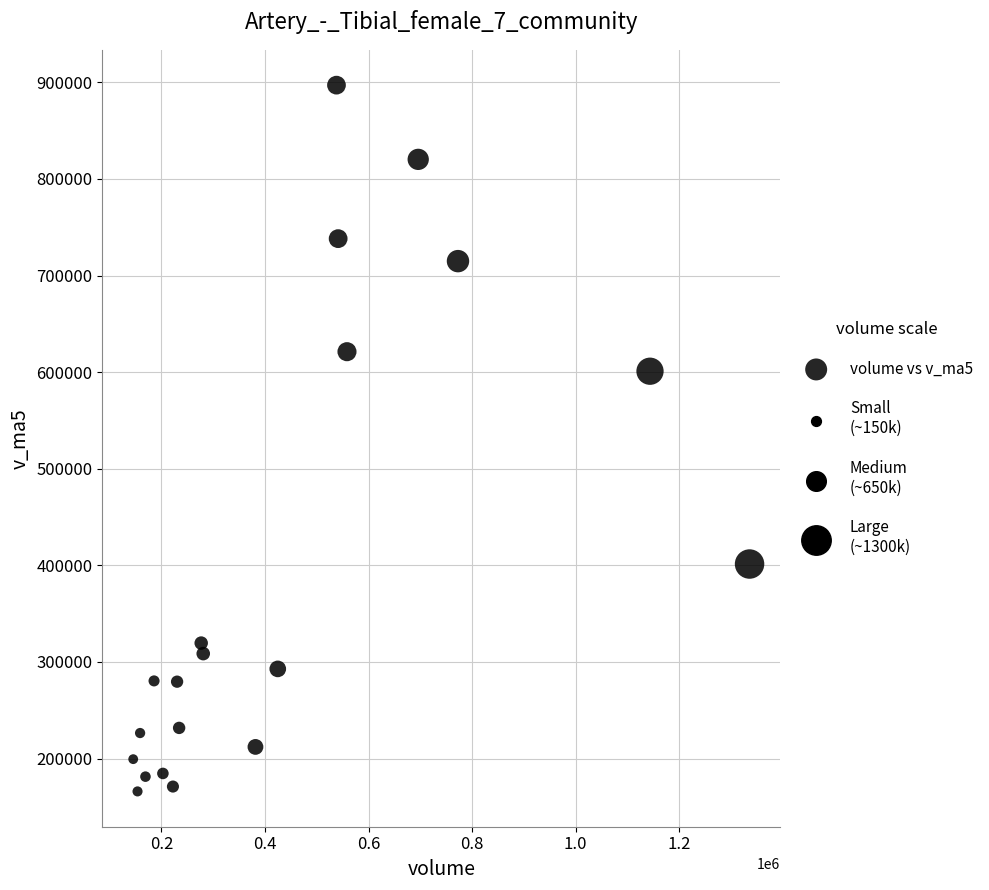

What Y value in the scatter plot is closest to 531546?

600962.4